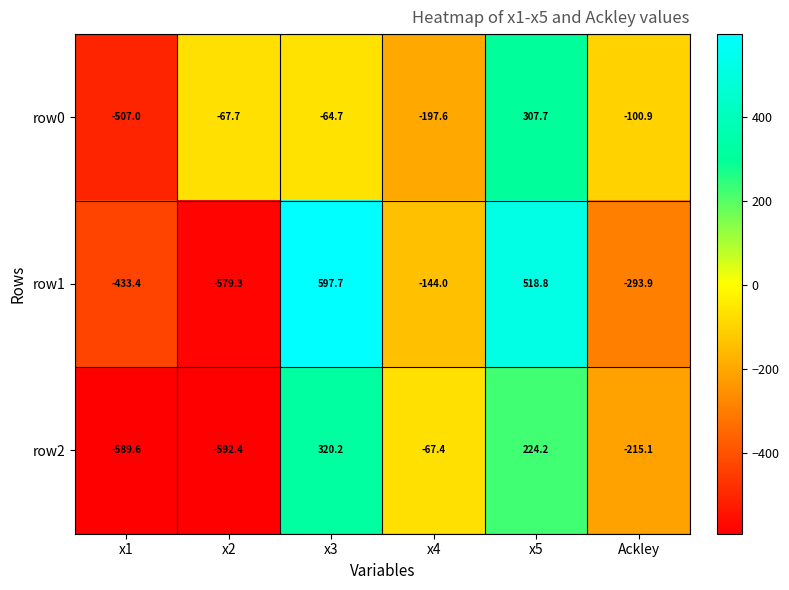

What is the sum of the row0 values at Ackley and x2?

-168.6